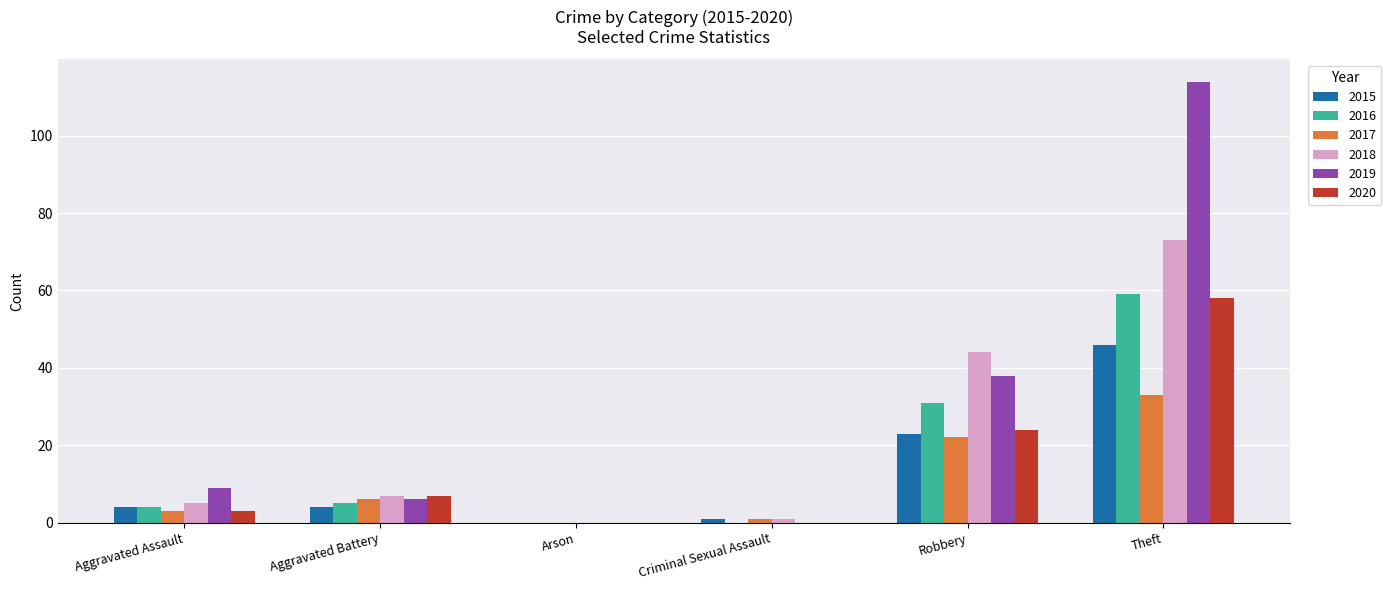

Is the value of 2017 at Aggravated Battery greater than the value of 2020 at Arson?

Yes